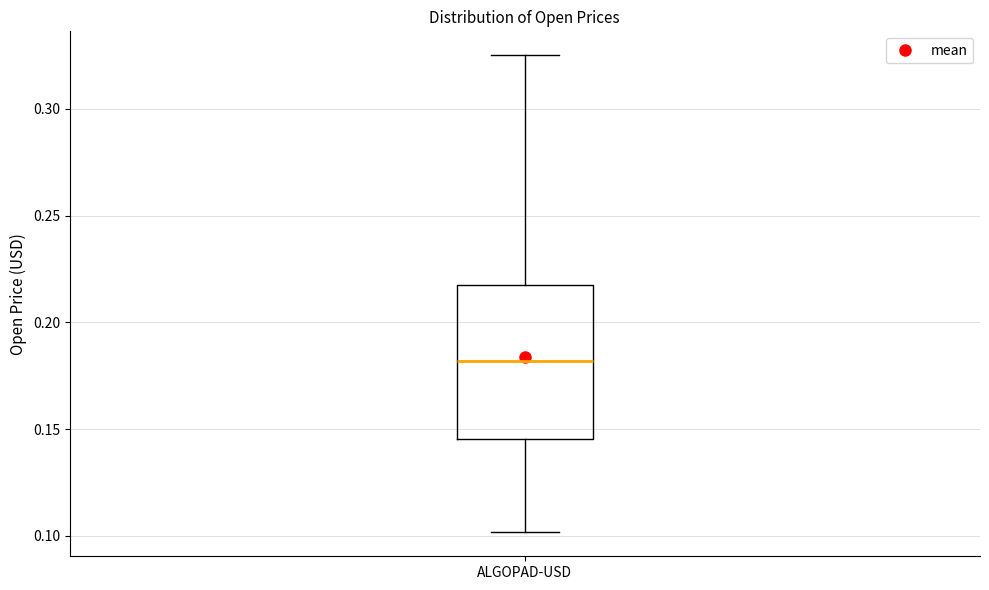

Read this box plot against the y-axis: the position of the median line, the range covered by the box, and the ends of both whiskers. The values are not printed on the chart, so give them approximately, as read against the axis.

median 0.180, box 0.145 to 0.215, whiskers 0.100 to 0.325